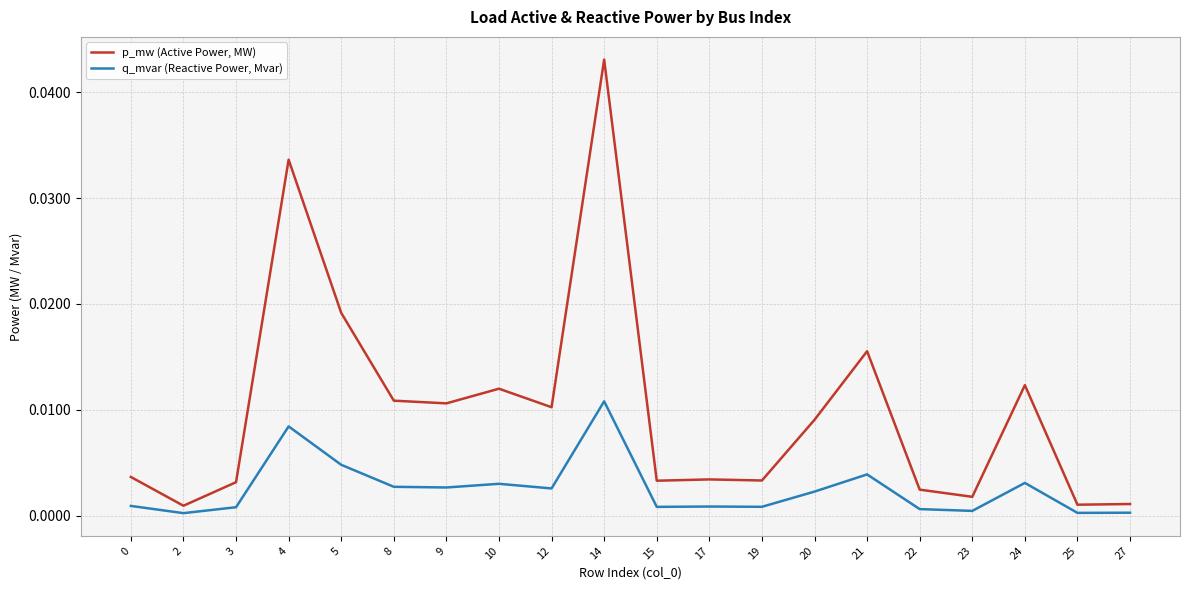

Which series has the widest spread of values?

p_mw (Active Power, MW)